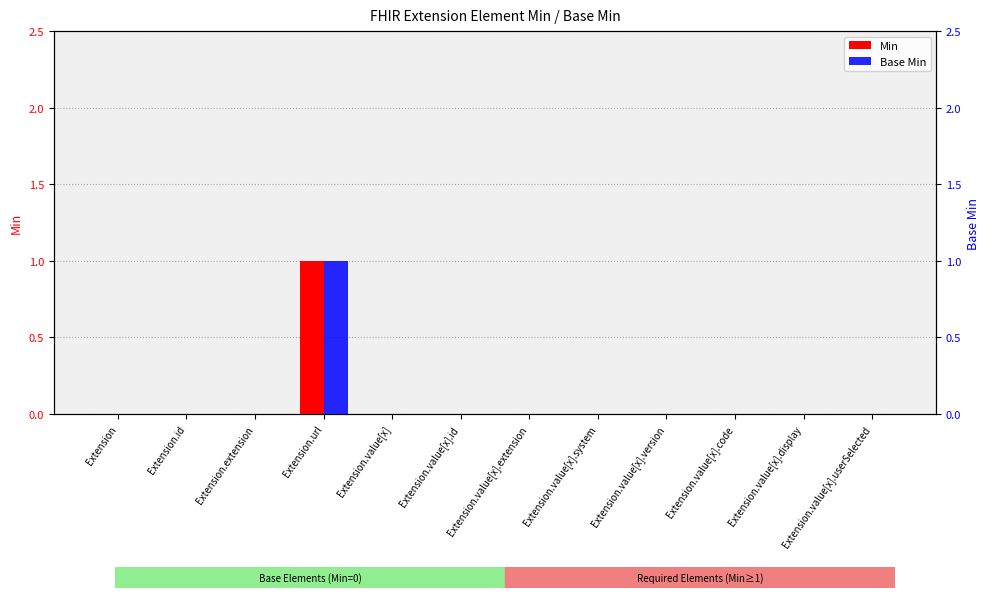

Which has a higher value, Extension.value[x].system or Extension.id?

Extension.value[x].system